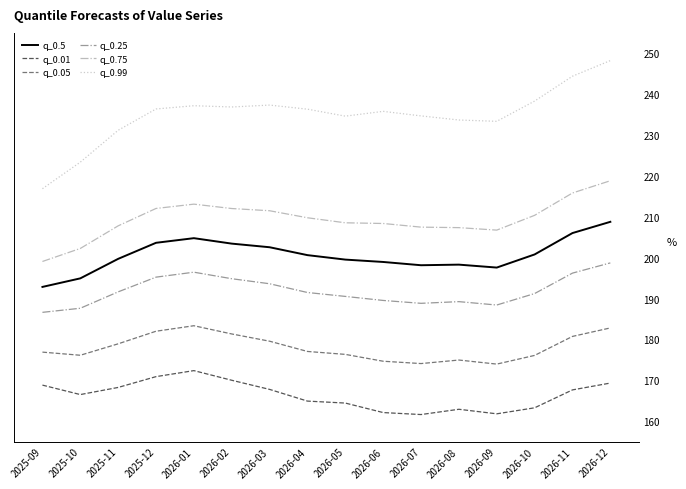

True or false: q_0.25 has a value of 69.2 at 2026-12.

False